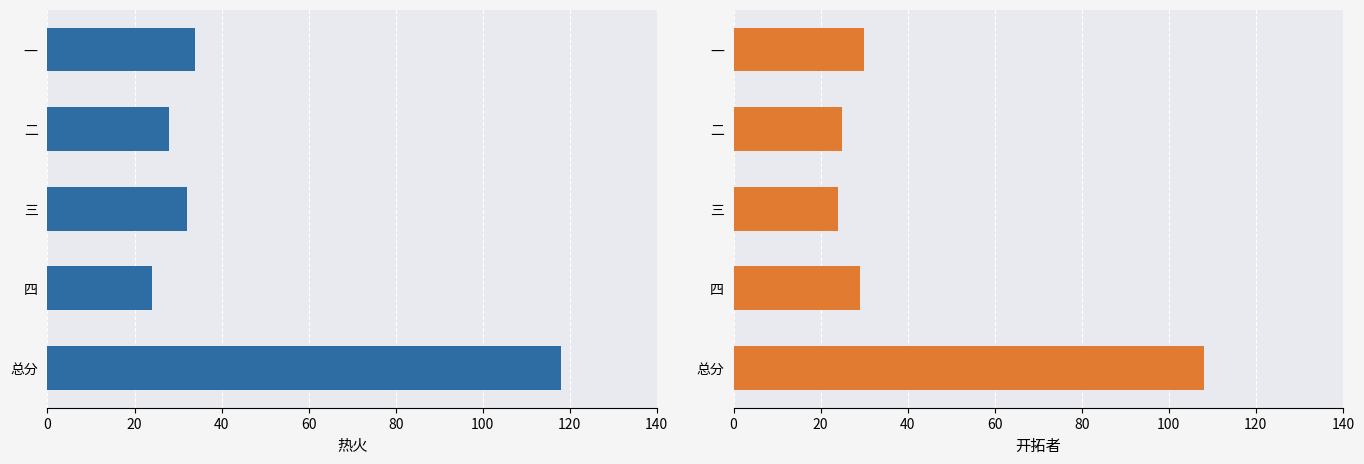

What is the sum of the 开拓者 values at 总分 and 四?

137